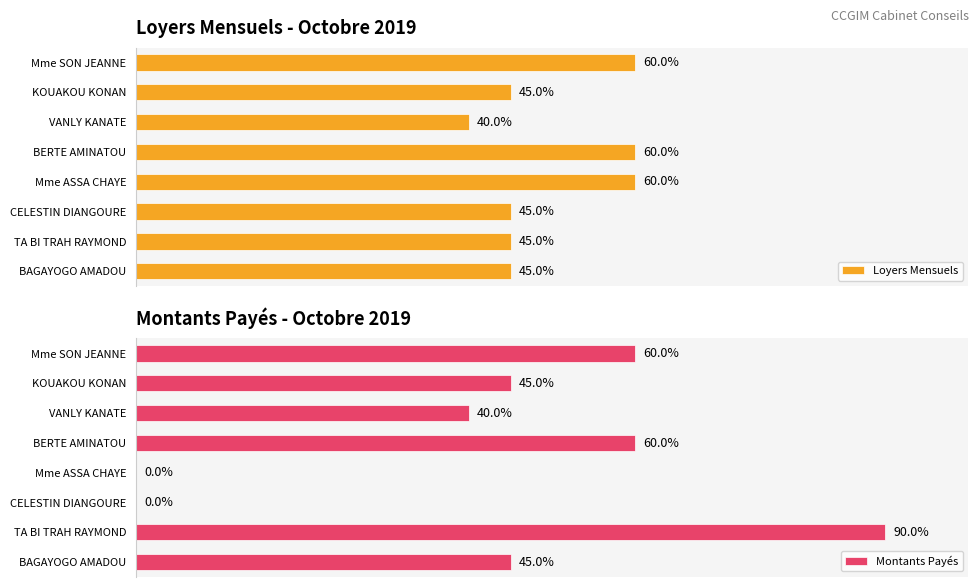

What is the difference between the maximum and second lowest values in the Loyers Mensuels series?

15